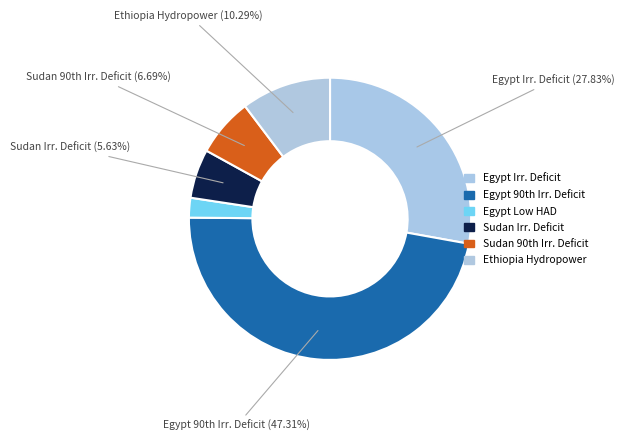

To the nearest percent, what is the difference between the largest and smallest slice percentages?

45%